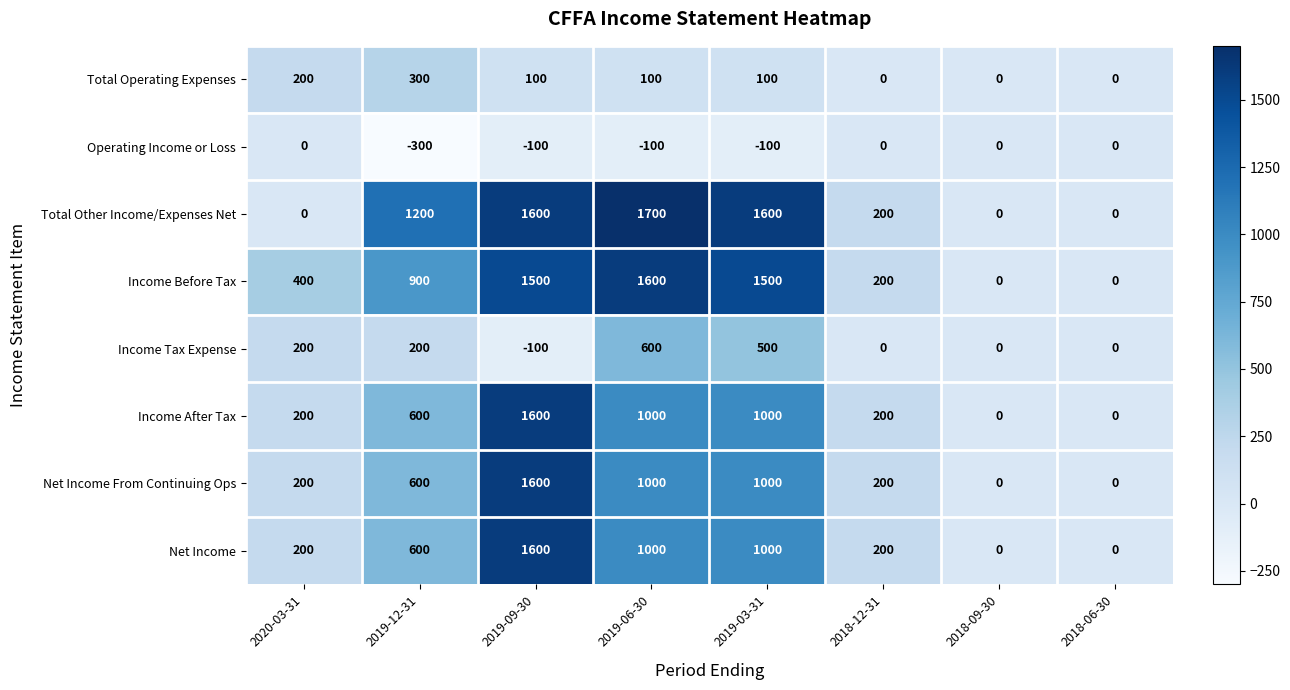

What is the average value of the Net Income series?

575